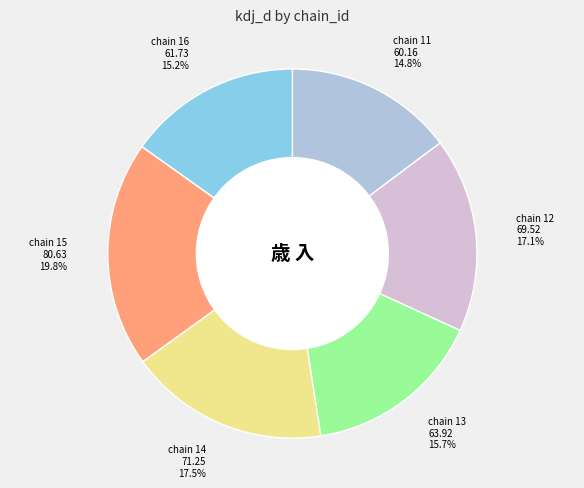

Which category has the biggest portion of the pie?

chain 15 80.63 19.8%